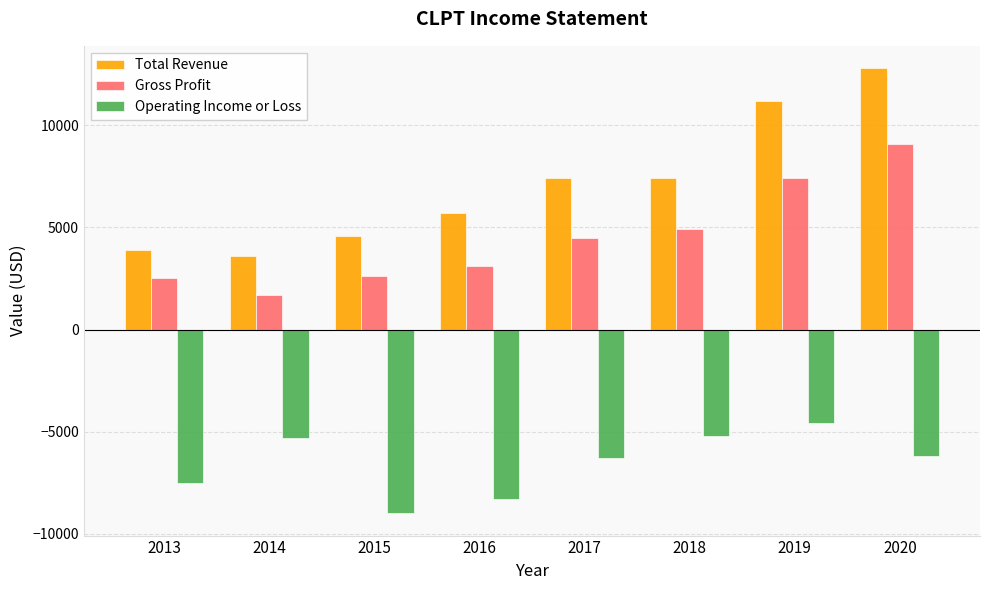

Reading right to left, extract all data points from this chart.

Total Revenue: 2020=12800	2019=11200	2018=7400	2017=7400	2016=5700	2015=4600	2014=3600	2013=3900
Gross Profit: 2020=9100	2019=7400	2018=4900	2017=4500	2016=3100	2015=2600	2014=1700	2013=2500
Operating Income or Loss: 2020=-6200	2019=-4600	2018=-5200	2017=-6300	2016=-8300	2015=-9000	2014=-5300	2013=-7500